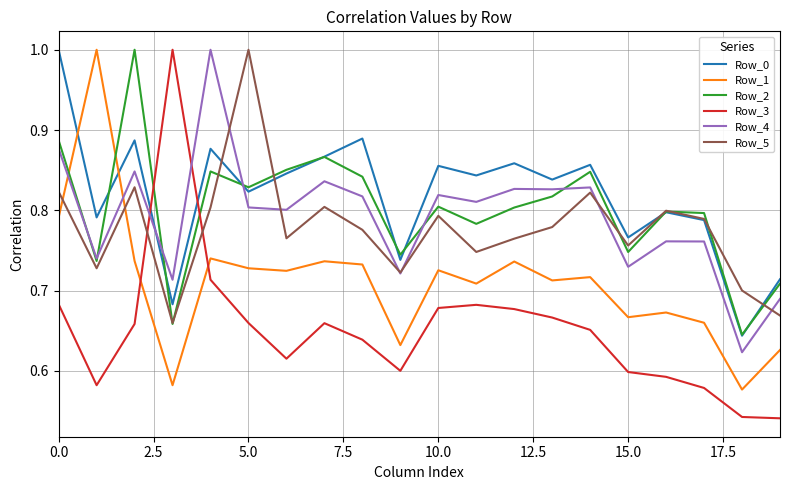

After their last crossing, which series has the higher values: Row_3 or Row_1?

Row_1